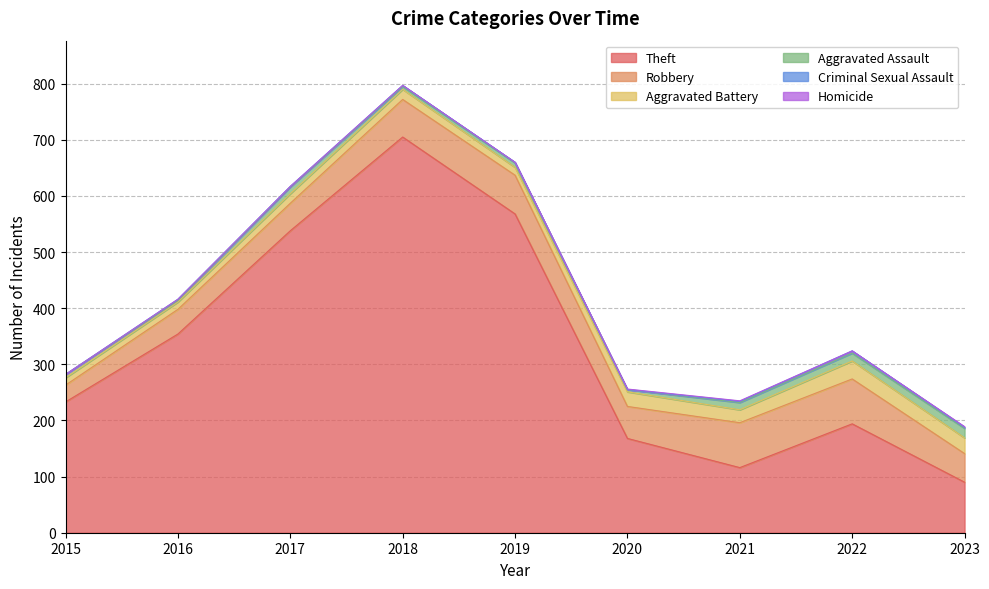

Where is Aggravated Battery nearest to the value 22?

2021